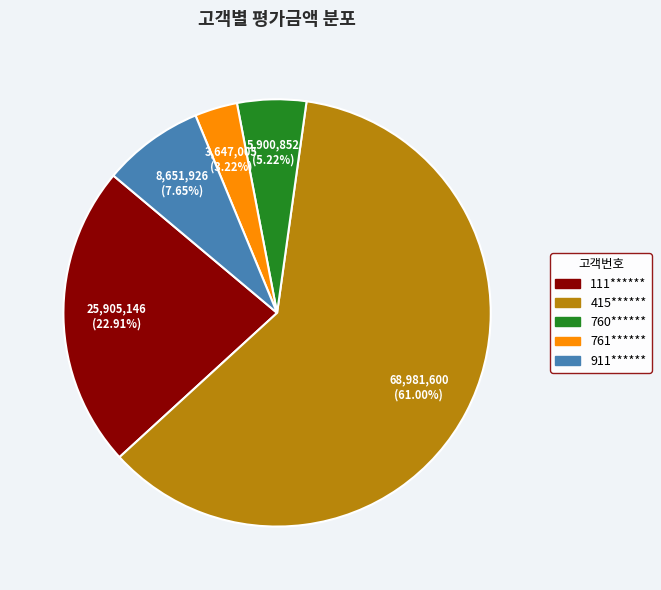

How many slices are in this pie chart?

5